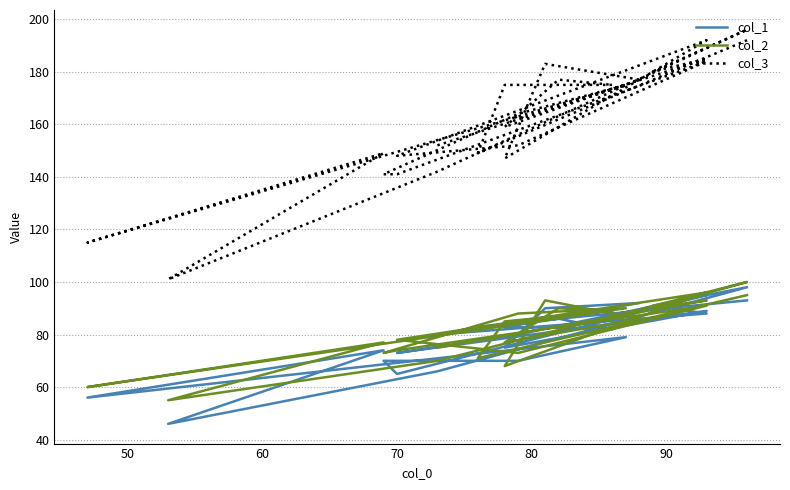

At how many categories does at least one series exceed 170?

12